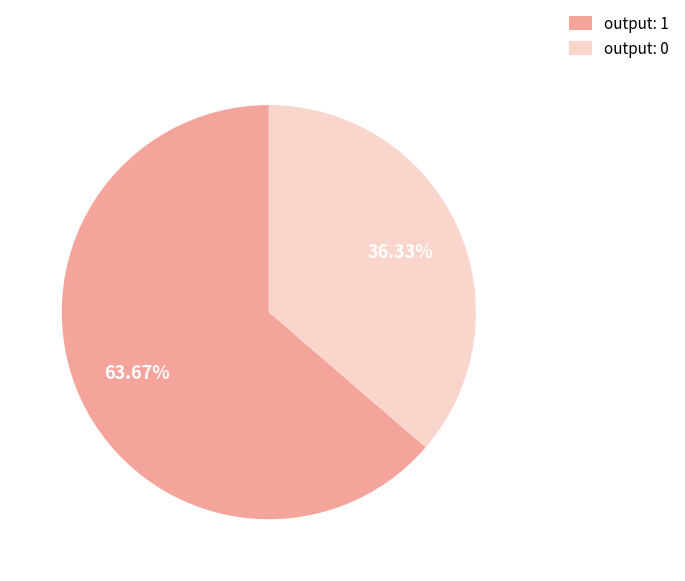

Is output: 0 the majority of the pie?

No